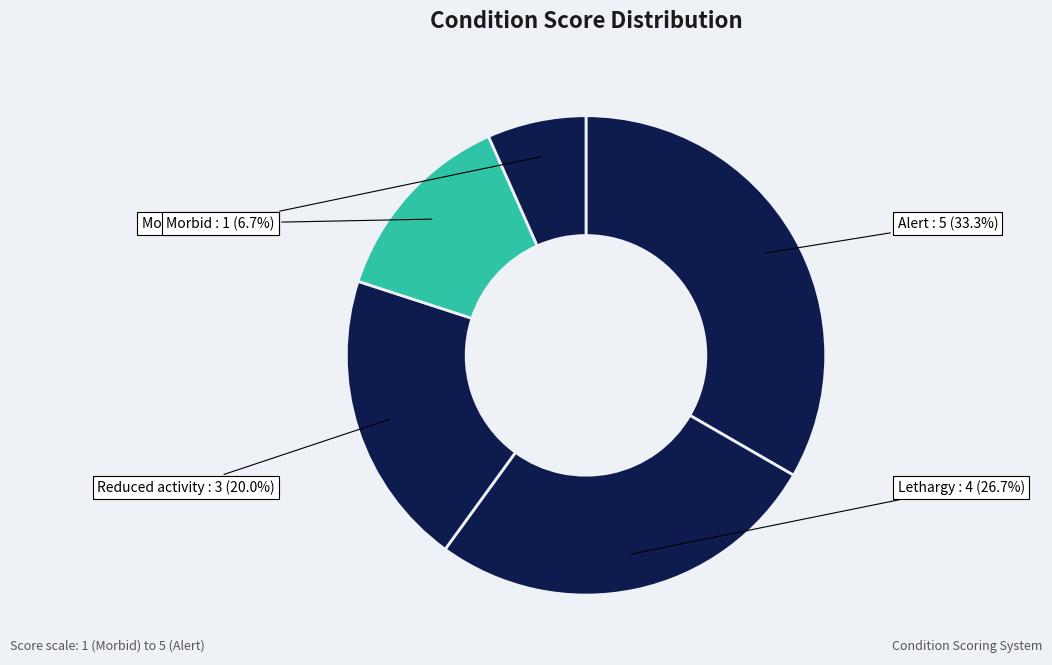

What percentage is NOT represented by Lethargy?

73.3%